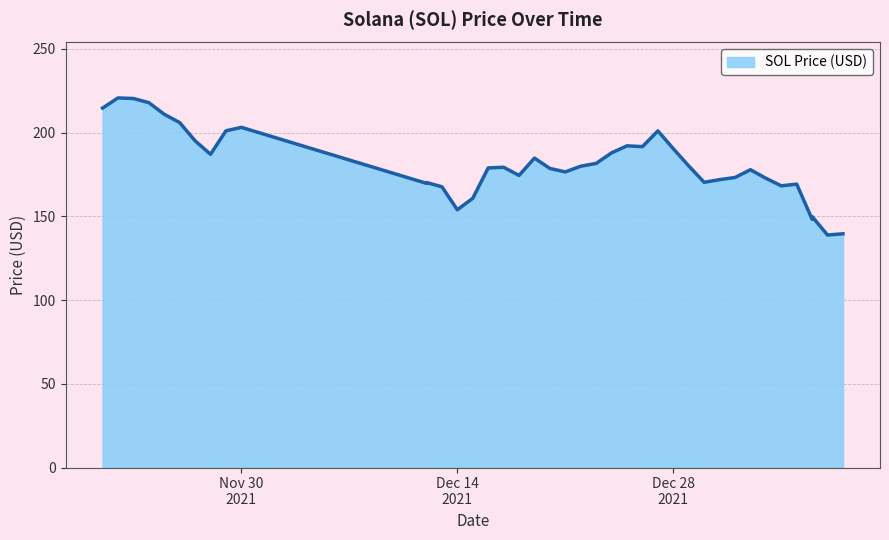

What is the average value?

181.4